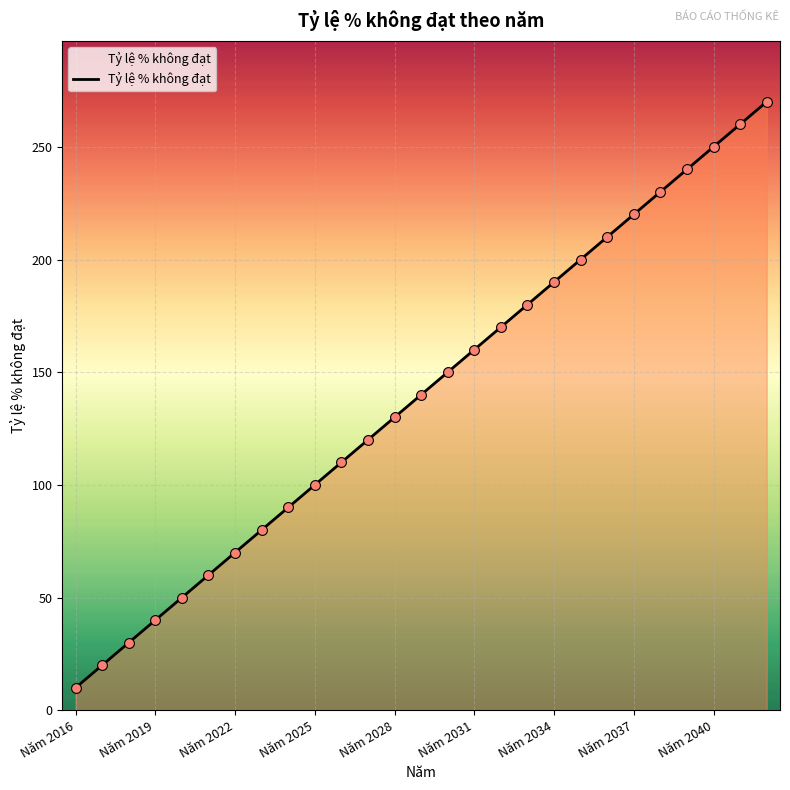

What is the maximum value shown in the chart?

270